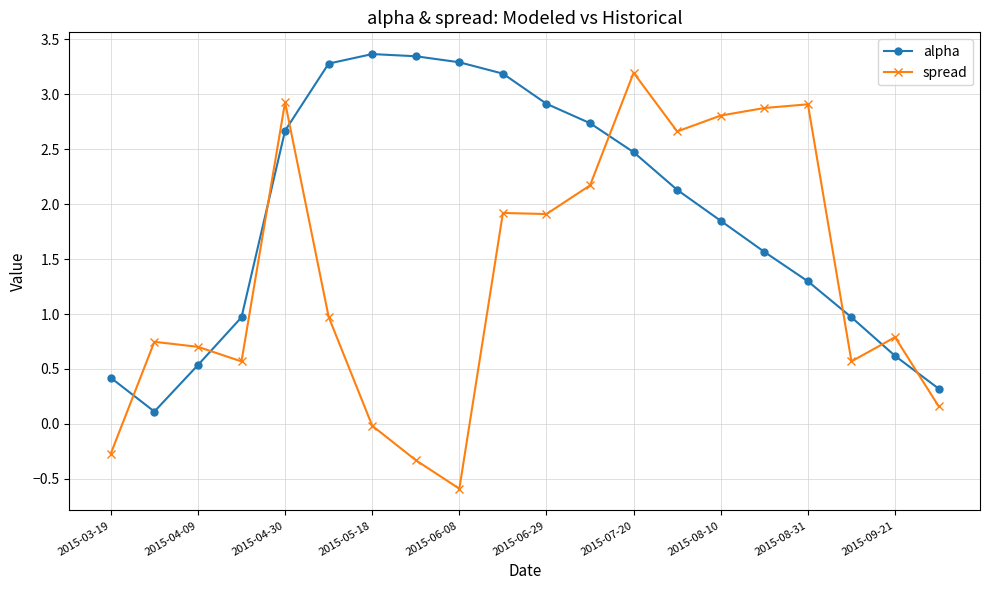

What is the maximum value for spread?

3.2